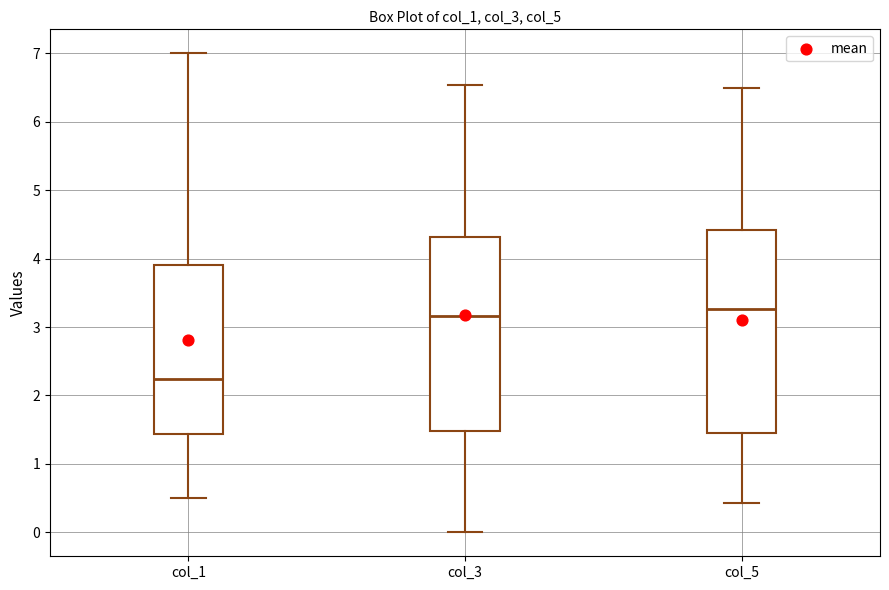

Reading left to right, transcribe this box plot: for each box, give where its median line is, the range the box spans, and where its two whiskers end, as read against the y-axis. The values are not printed on the chart, so give them approximately, as read against the axis.

col_1: median 2.2, box 1.4 to 3.9, whiskers 0.5 to 7.0
col_3: median 3.2, box 1.5 to 4.3, whiskers 0.0 to 6.5
col_5: median 3.3, box 1.4 to 4.4, whiskers 0.4 to 6.5